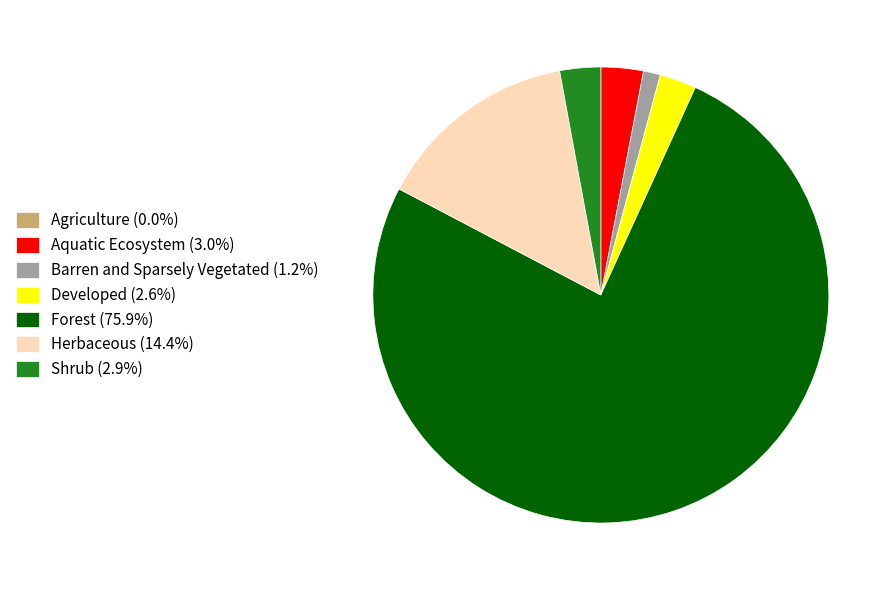

Does Herbaceous (14.4%) represent more than half of the total?

No